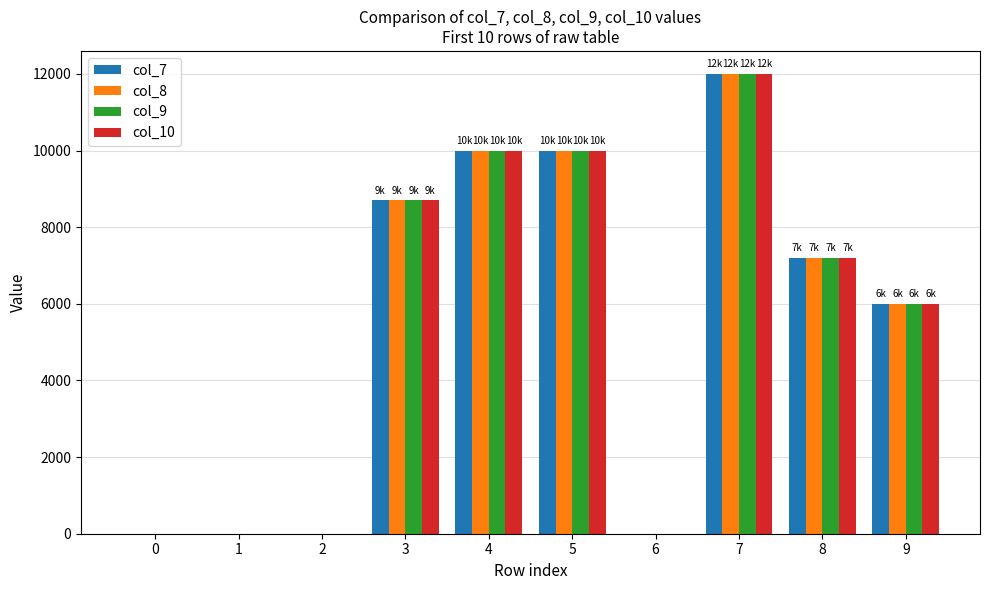

True or false: col_9 has a value of 5685 at 3.

False